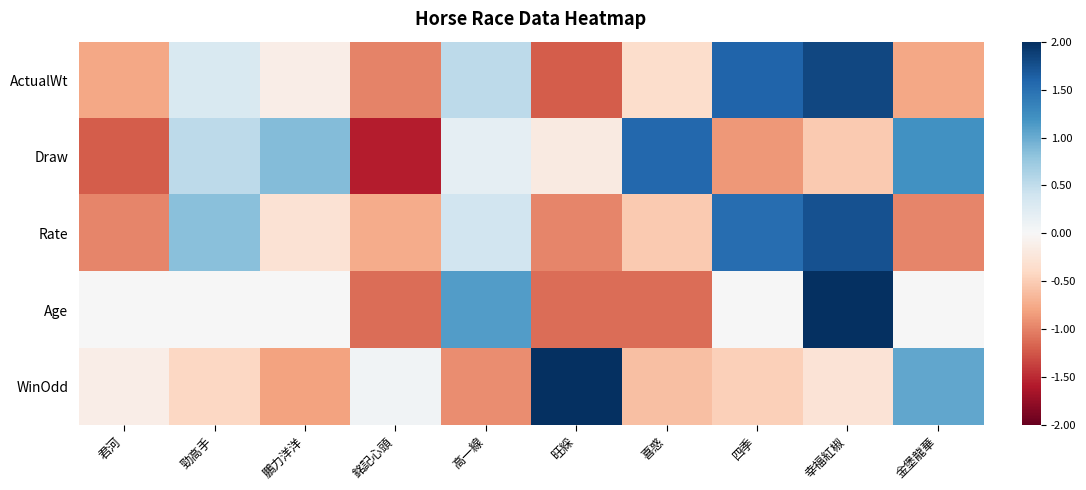

At how many categories does at least one series exceed 0?

9